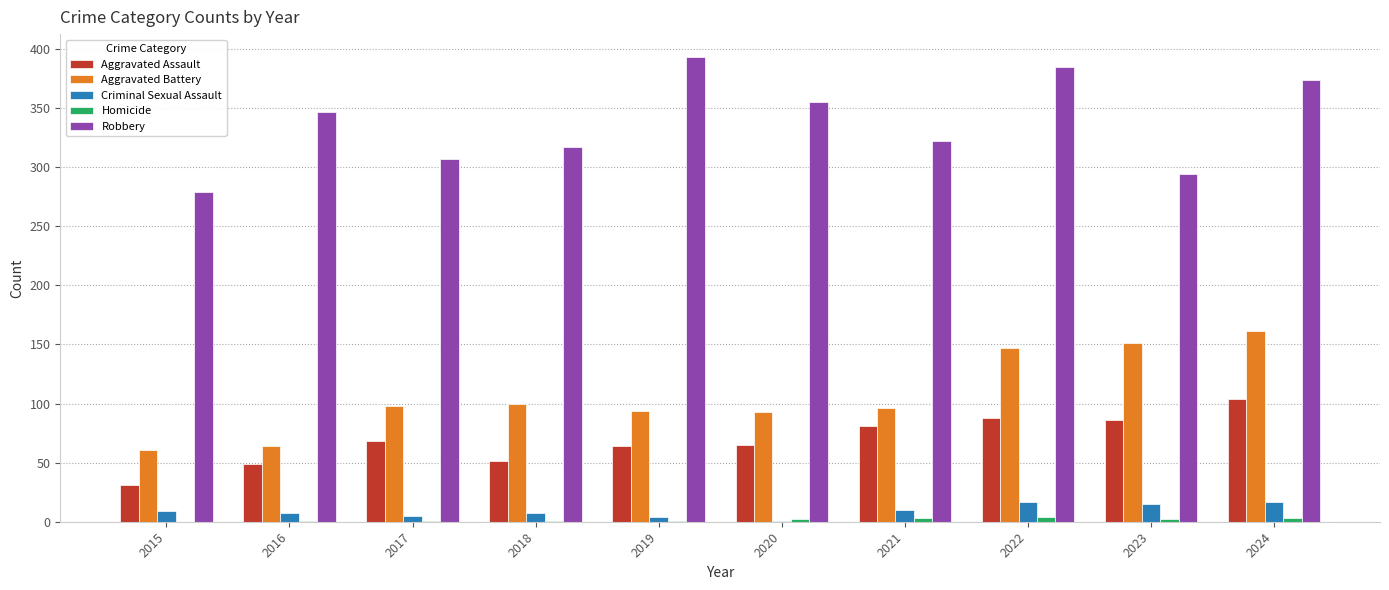

Count the number of data series in this chart.

5